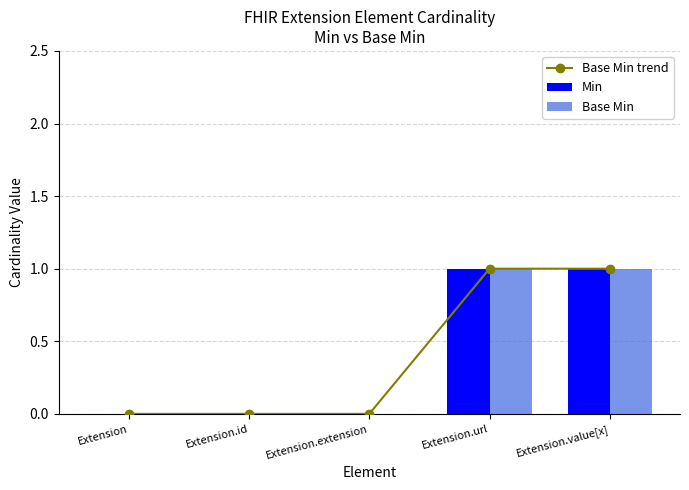

What is the difference between the second highest and second lowest values in the Base Min series?

1